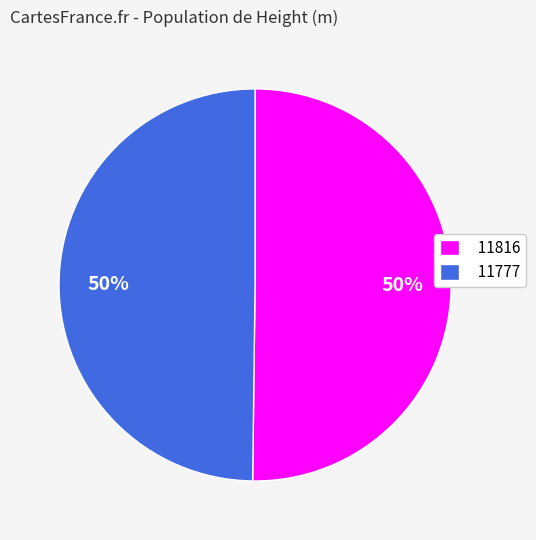

Do 11777 and 11816 together represent more than half of the pie?

Yes